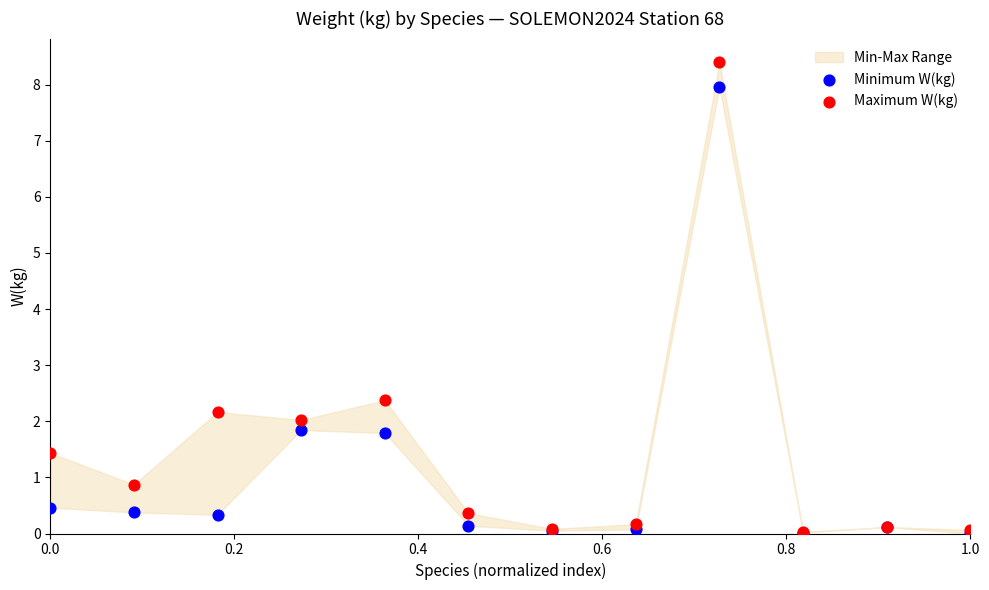

In the Minimum W(kg) series, what Y value is closest to 3?

1.8